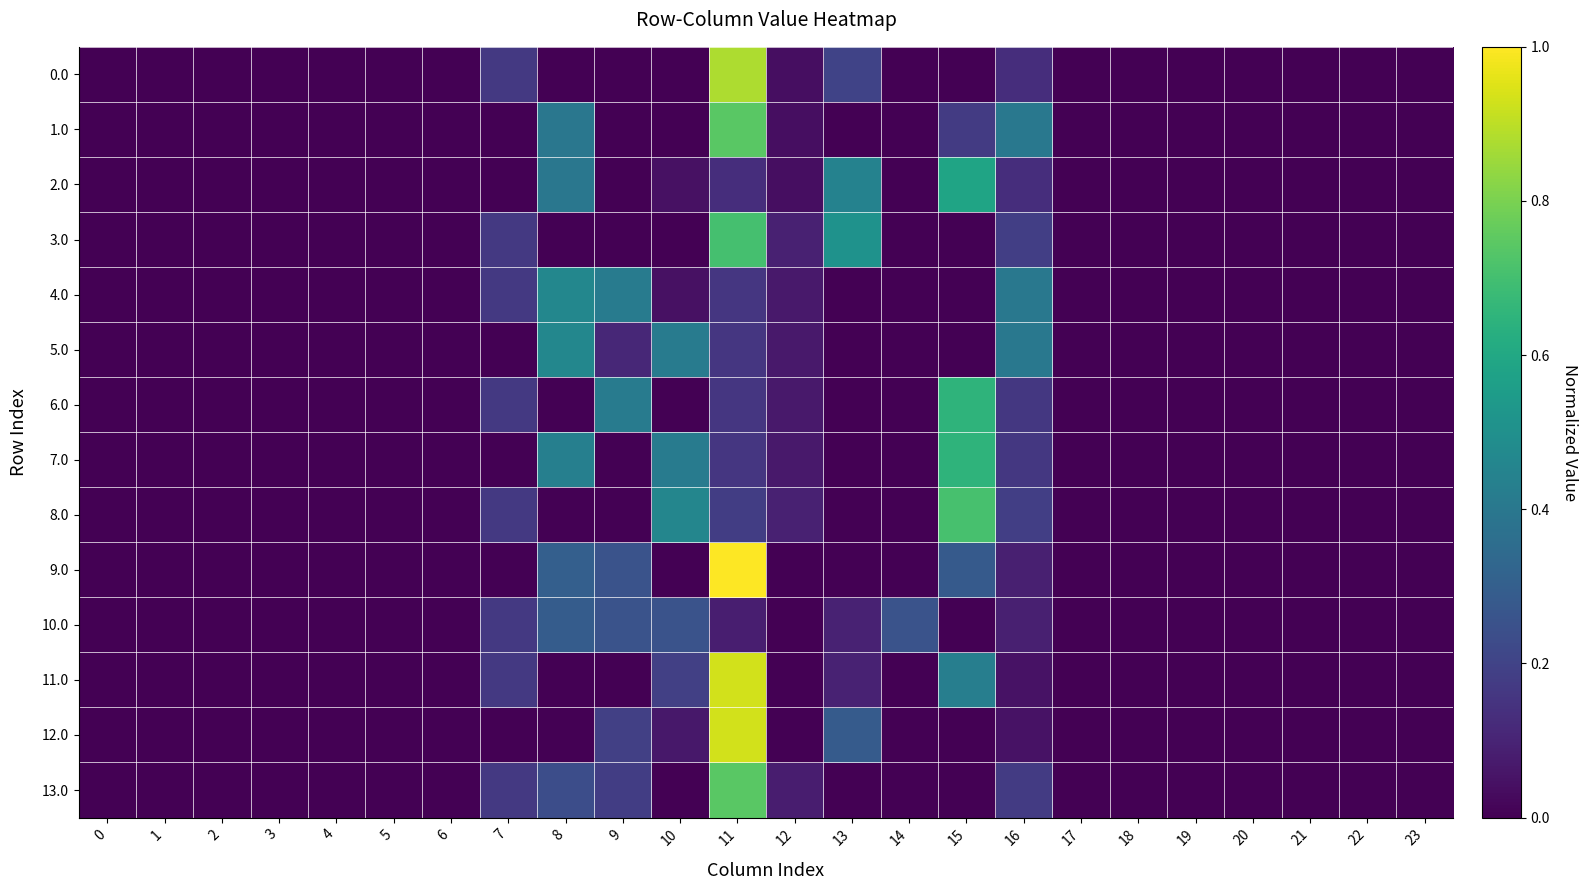

What is the total value across all series at 12?

0.6